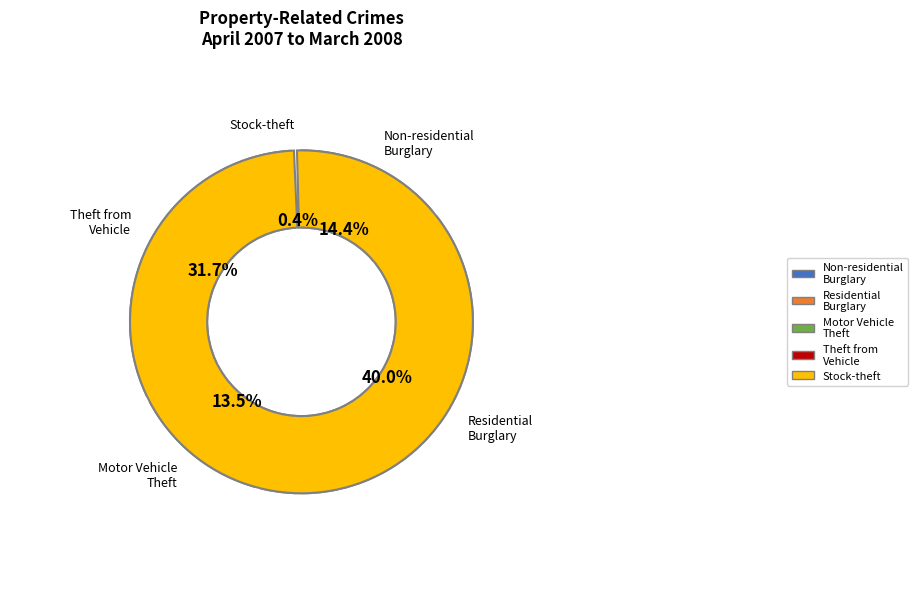

Approximately how many times larger is the value at Theft of motor vehicle and motorcycle compared to Stock-theft?

32.3